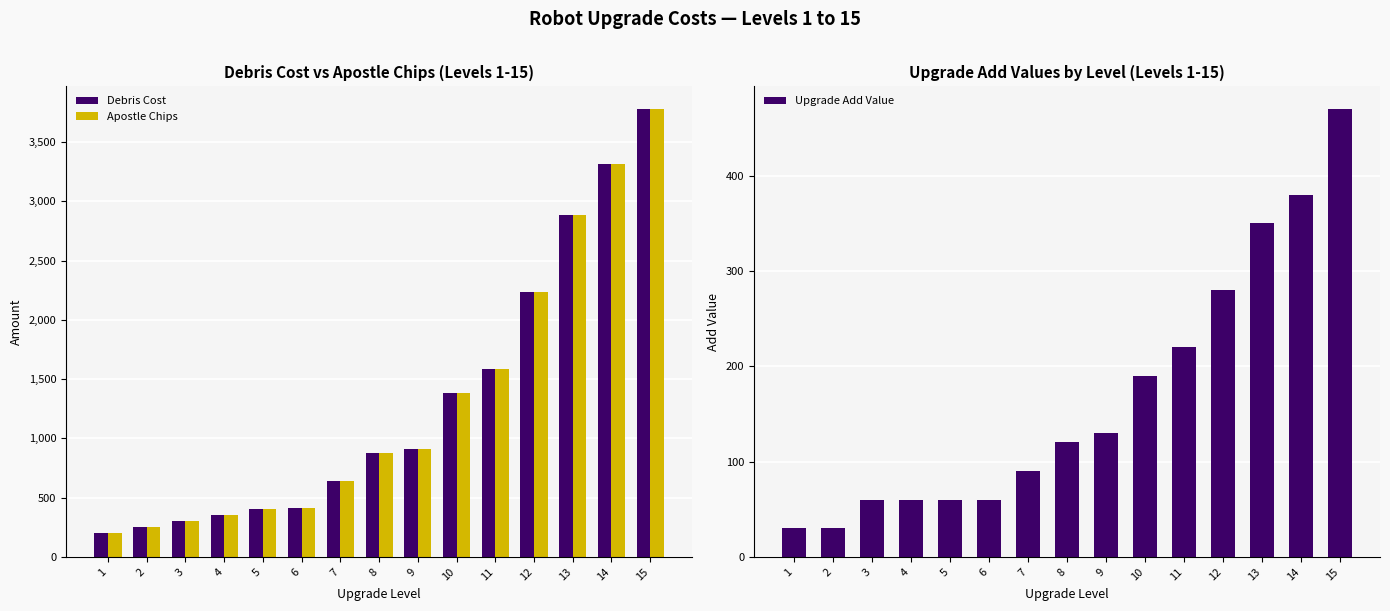

What are all the series names shown in the legend?

Debris Cost, Apostle Chips, Upgrade Add Value